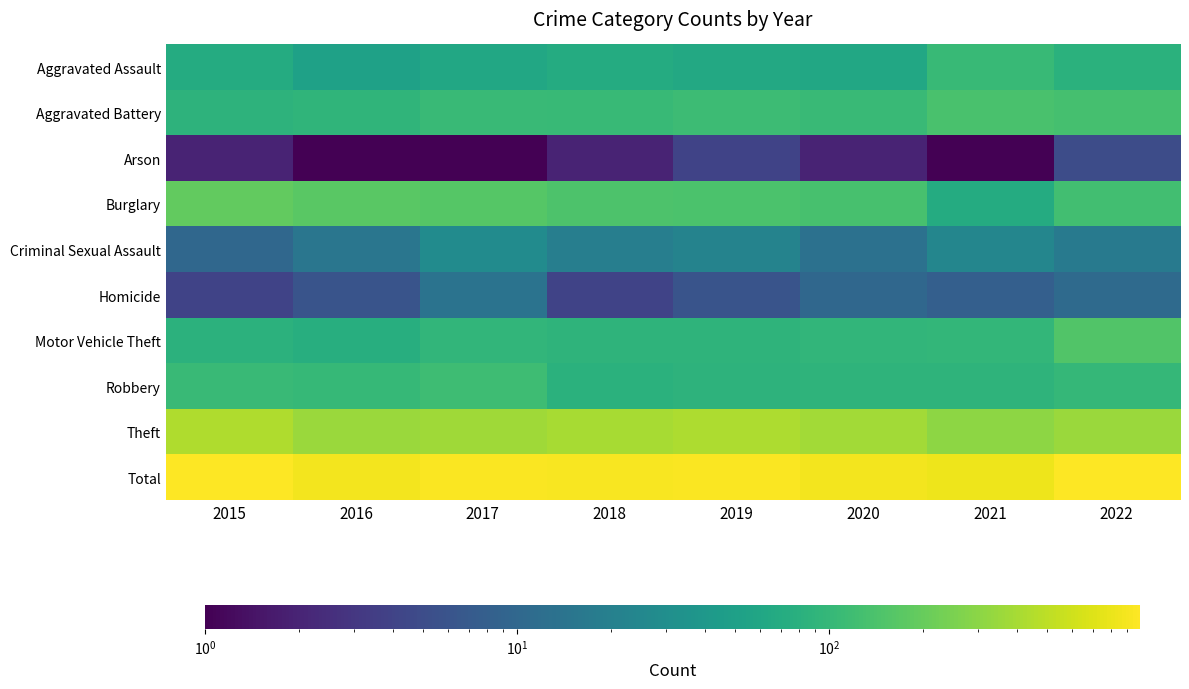

Rank the series at 2017 from lowest to highest value.

Arson, Homicide, Criminal Sexual Assault, Aggravated Assault, Motor Vehicle Theft, Aggravated Battery, Robbery, Burglary, Theft, Total